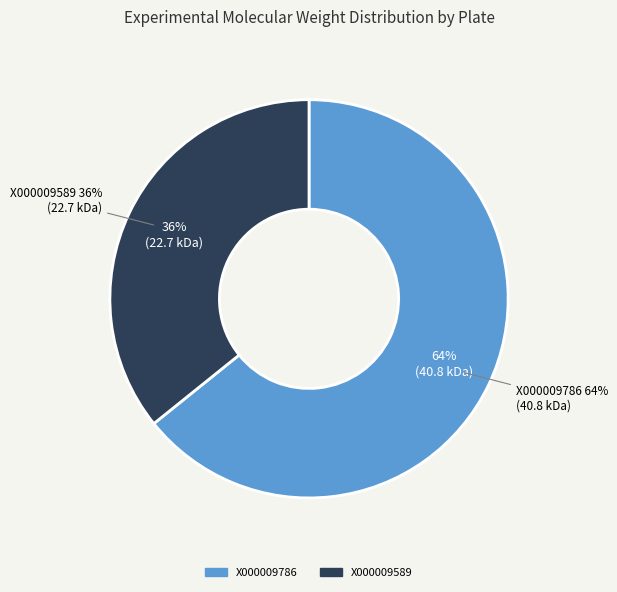

What is the largest slice in the pie chart?

X000009786